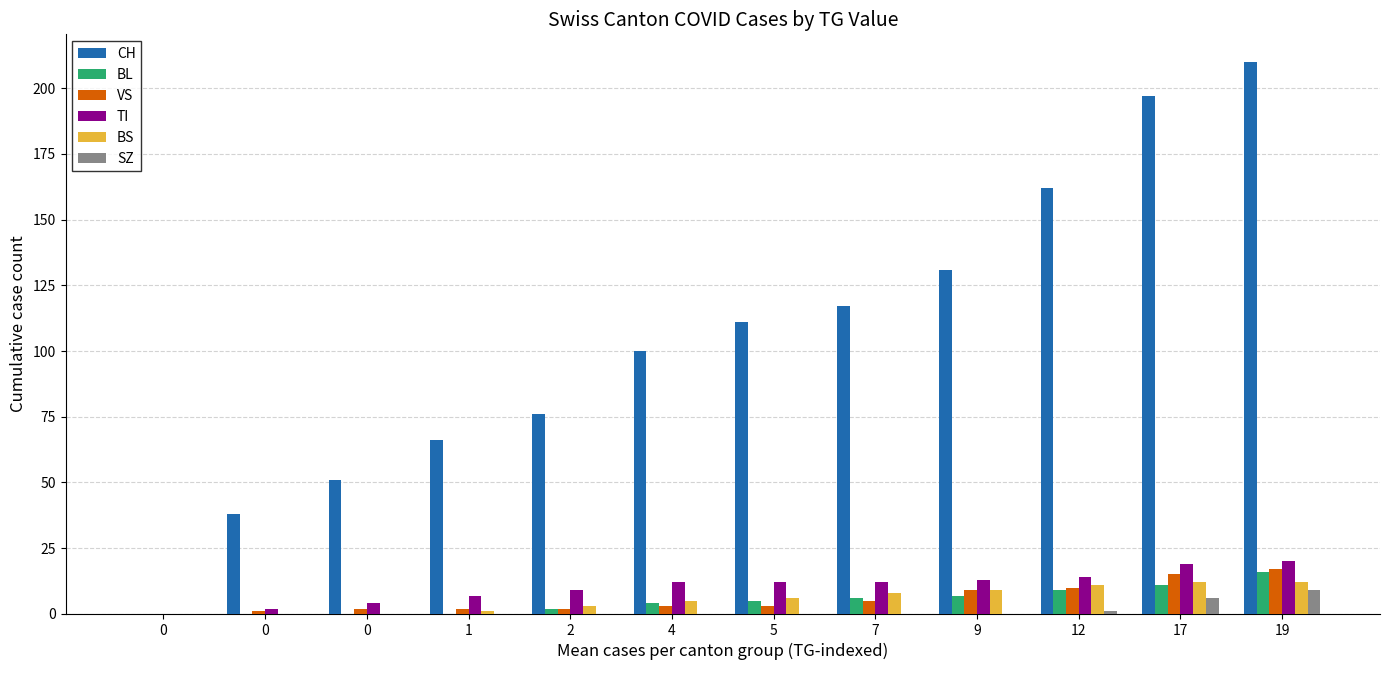

What is the sum of all BS values?

67